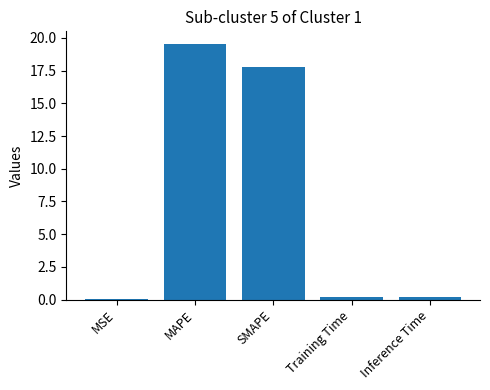

What is the sum of all values?

37.7